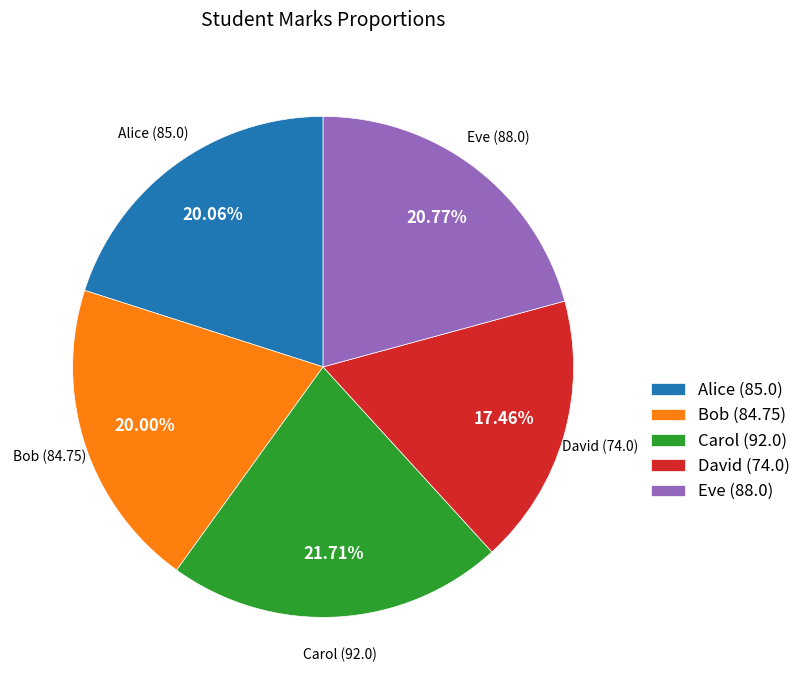

Do Carol and Eve together represent more than half of the pie?

No